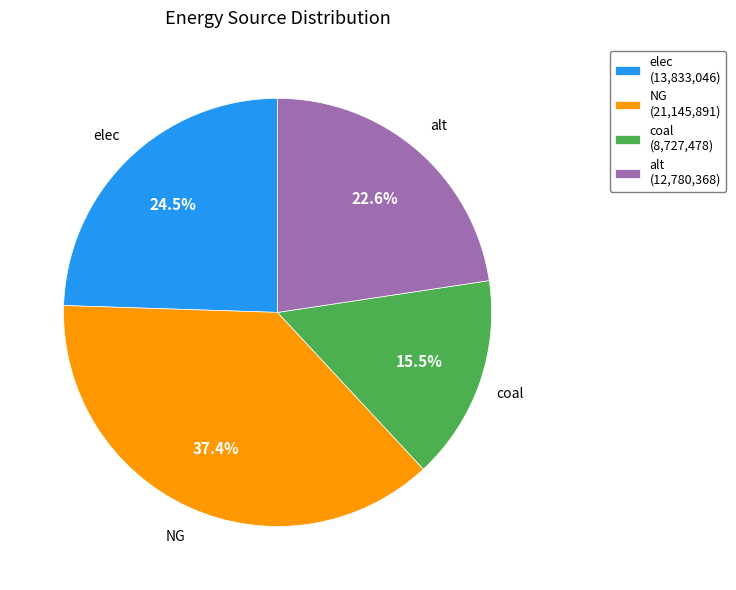

Is NG the majority of the pie?

No